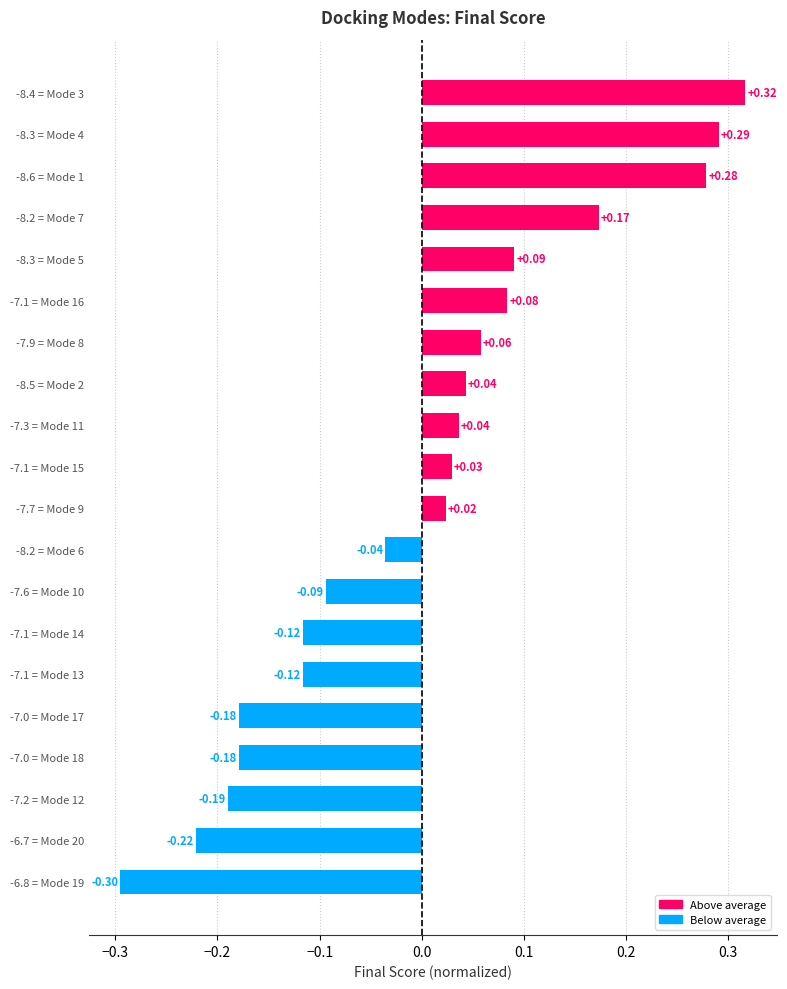

Which has a higher value, -7.1 = Mode 15 or -7.9 = Mode 8?

-7.9 = Mode 8